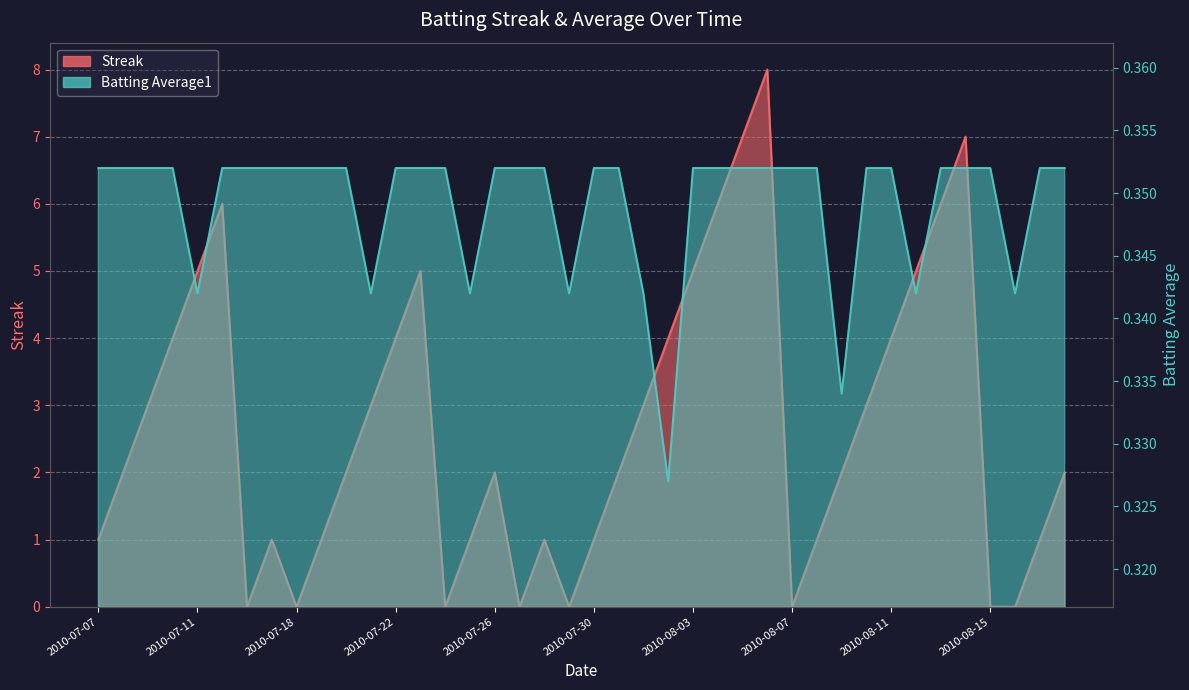

True or false: Streak and Batting Average1 cross at least once.

True